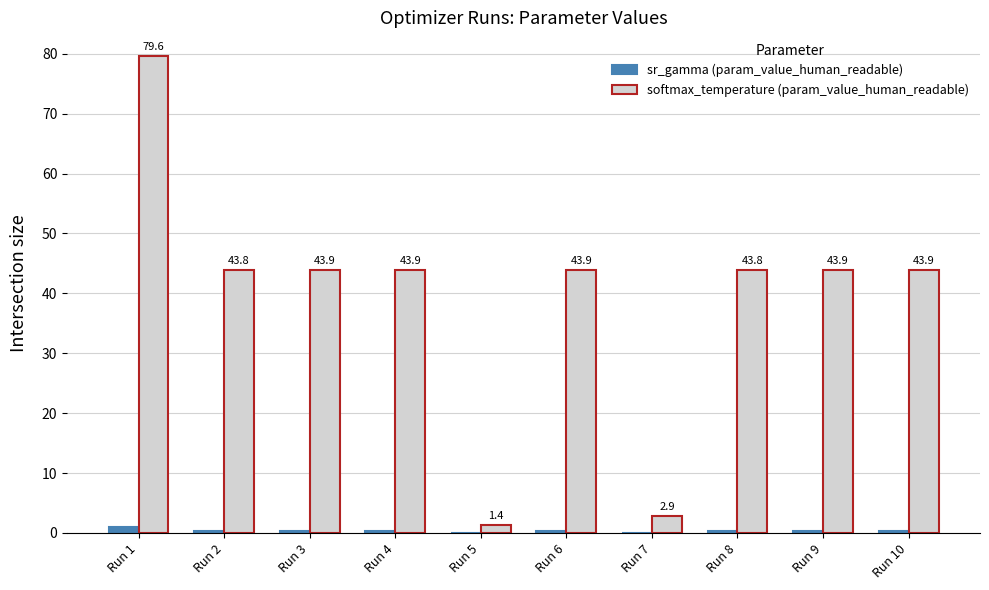

Read the softmax_temperature (param_value_human_readable) value at Run 10.

43.9